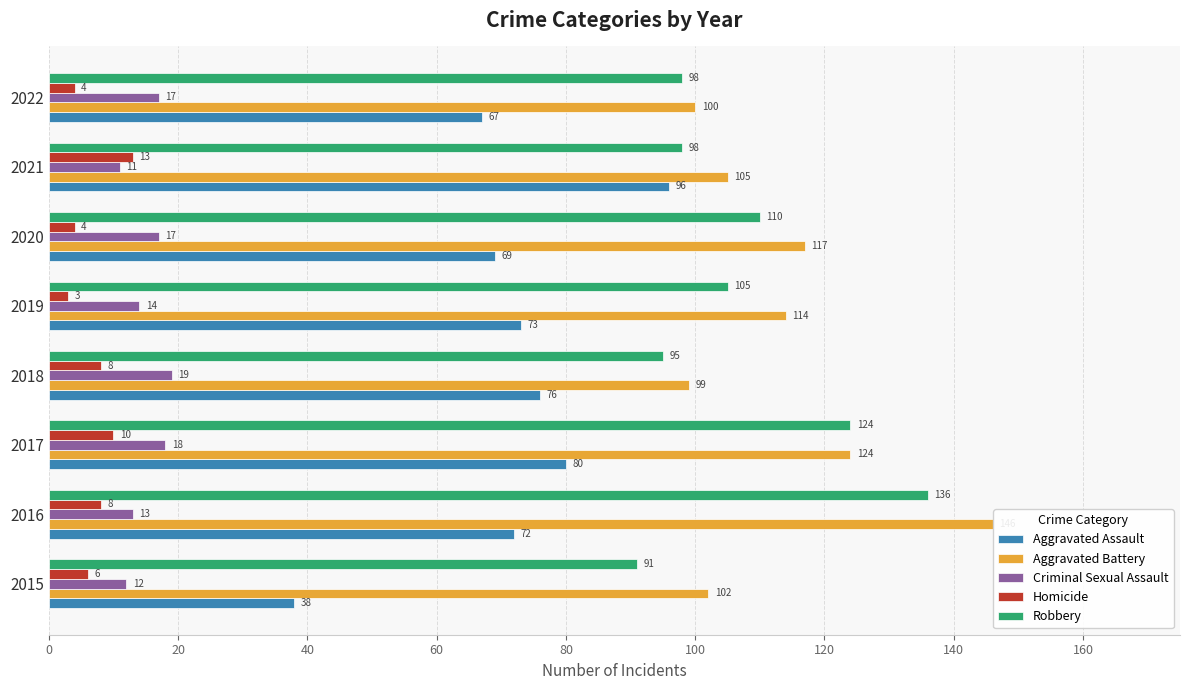

What are all the series names shown in the legend?

Aggravated Assault, Aggravated Battery, Criminal Sexual Assault, Homicide, Robbery